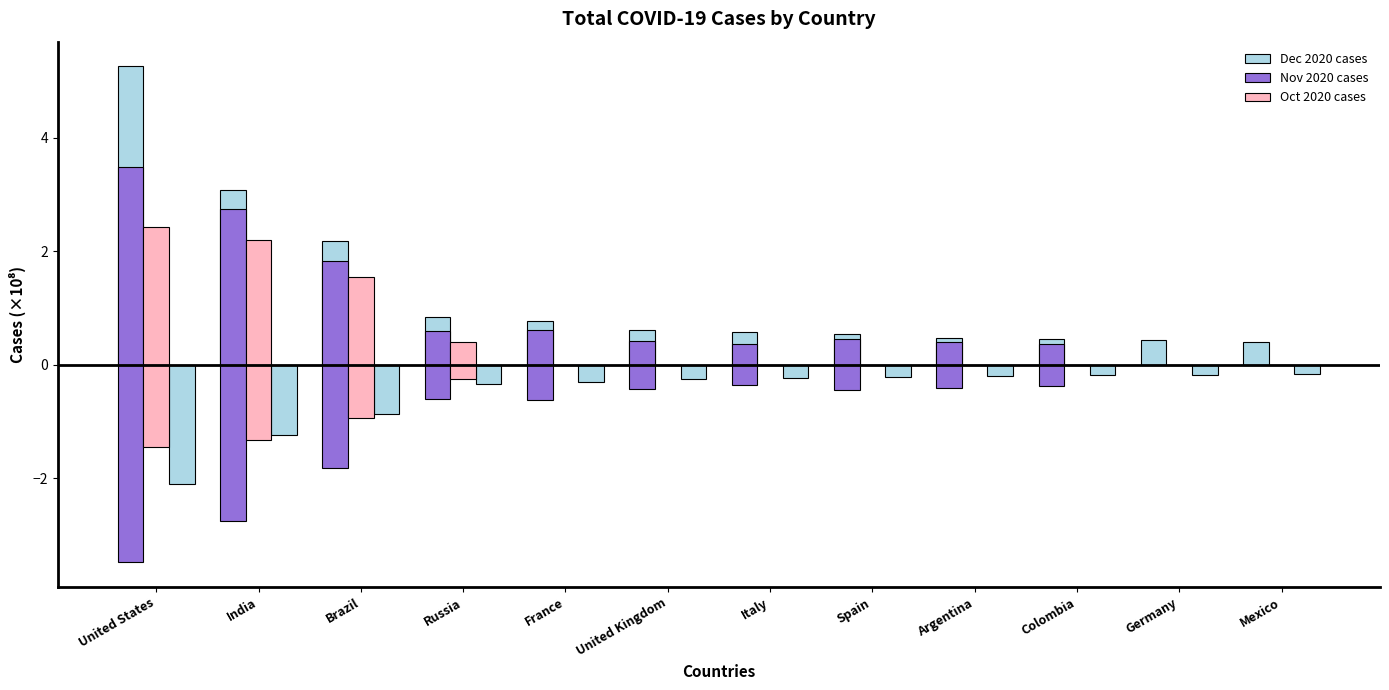

What is the value of the Dec 2020 cases bar at the 9th from the left?

0.5